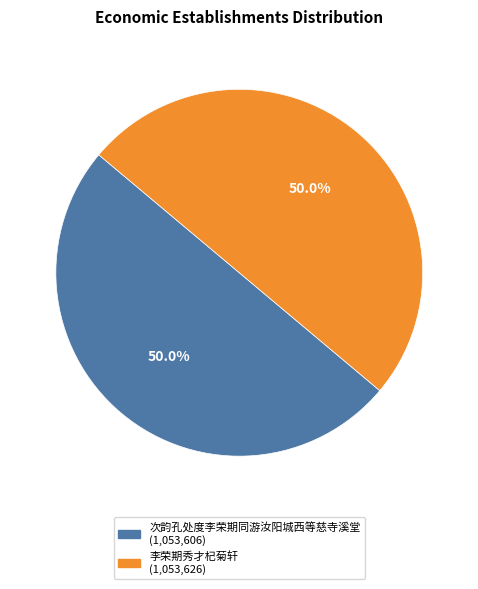

To the nearest percent, what portion does 李荣期秀才杞菊轩 represent?

50%